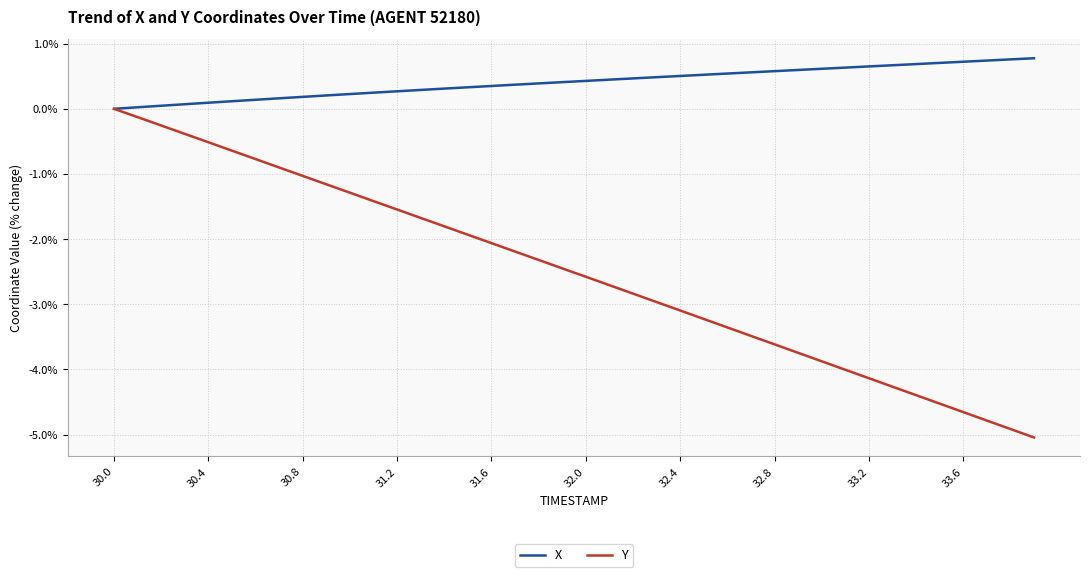

List the series in order of their peak value, highest first.

X, Y